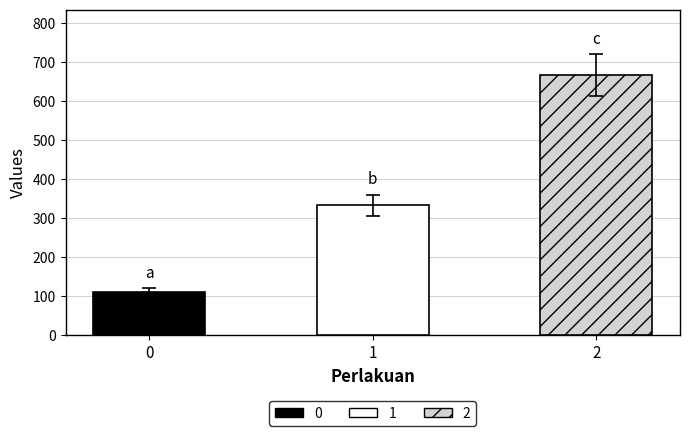

List the labels in order of value, largest first.

2, 1, 0